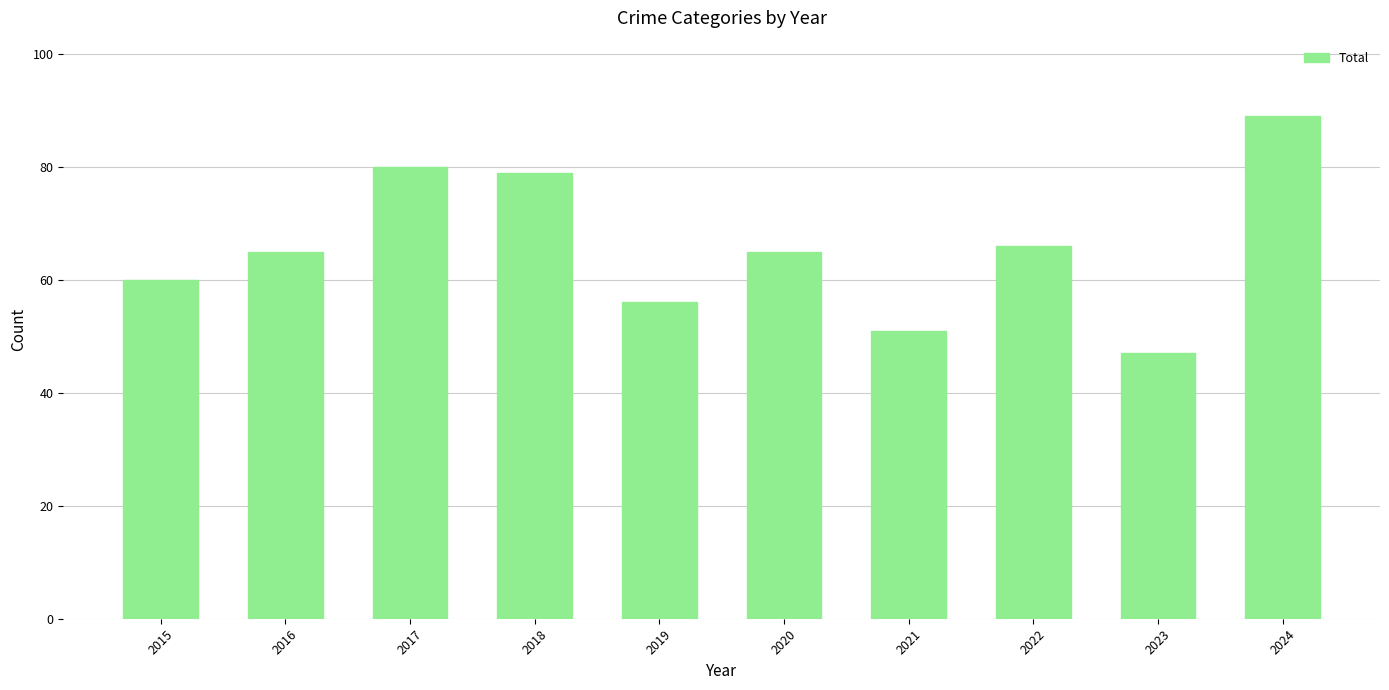

Are the bars horizontal?

No